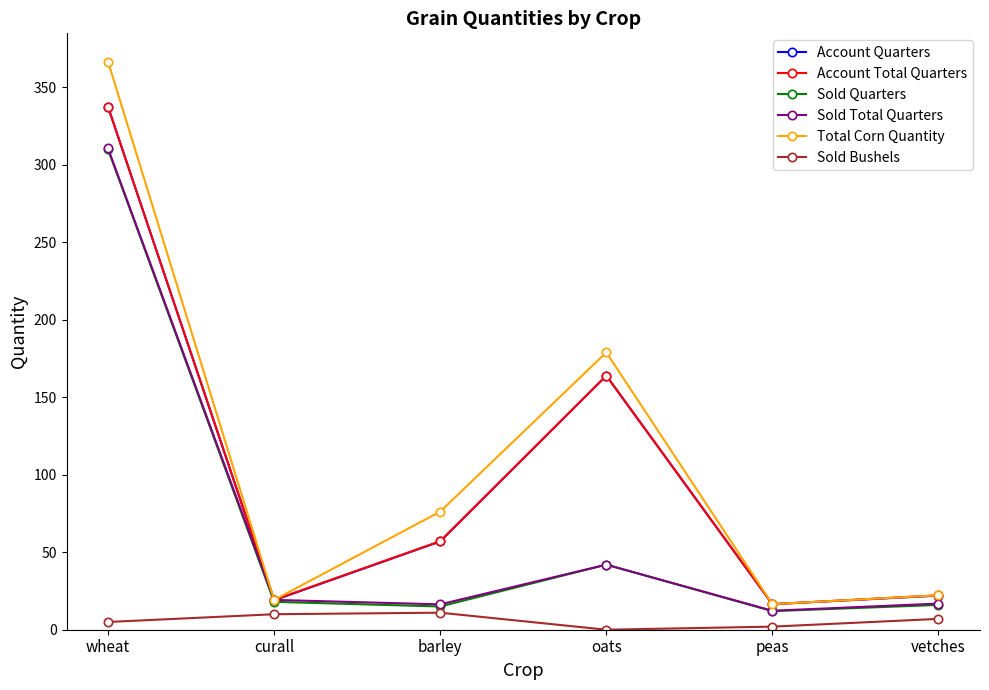

Which series has the widest spread of values?

Total Corn Quantity